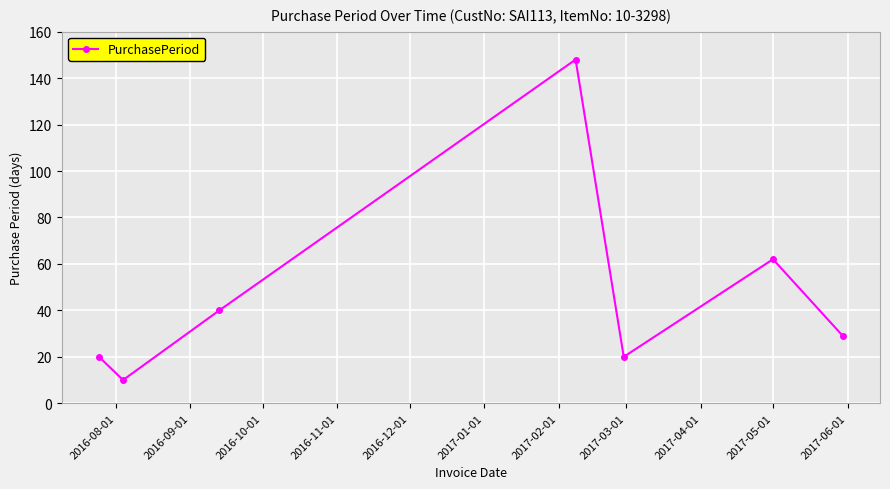

What is the value of the 3rd point from the left?

40